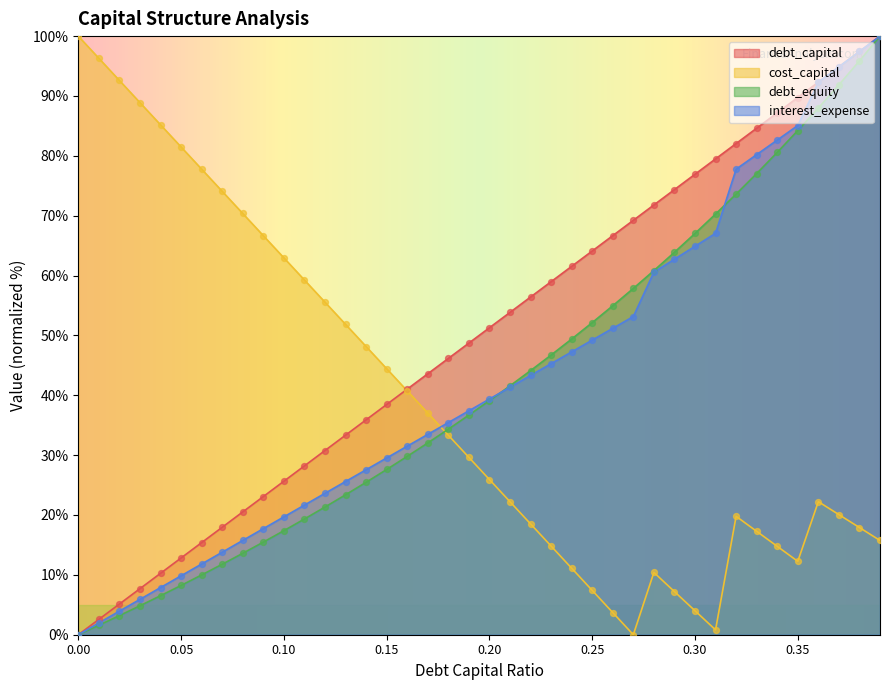

At which category is the sum across all series the highest?

0.39